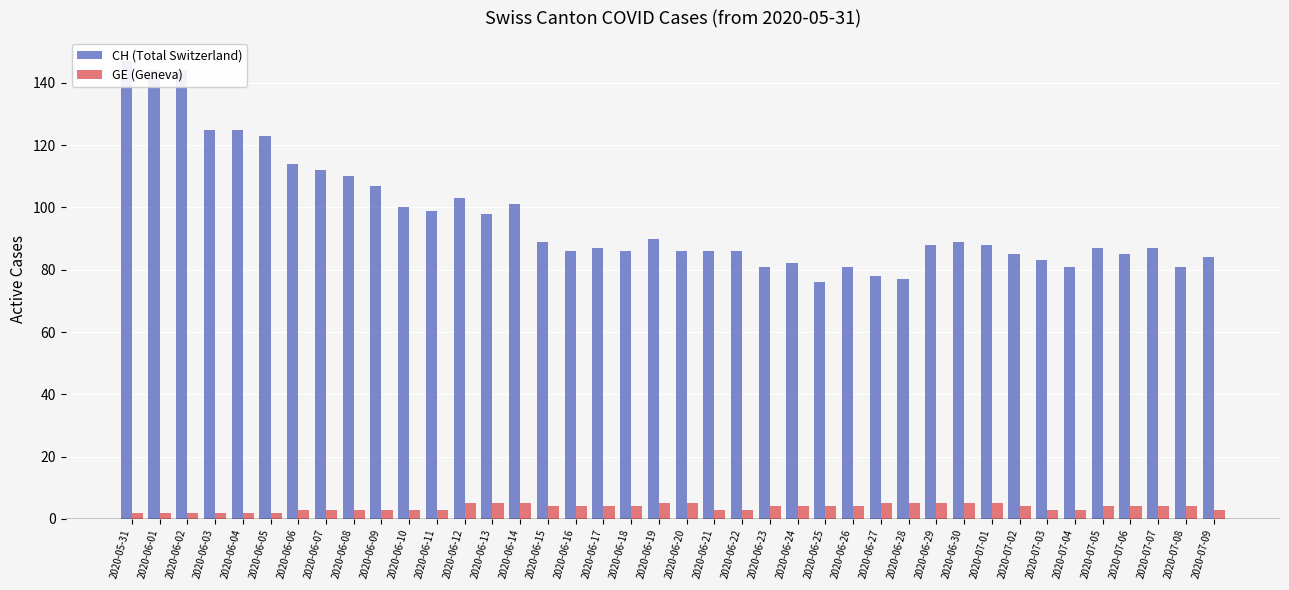

What is the label of the 40th bar from the right?

2020-05-31